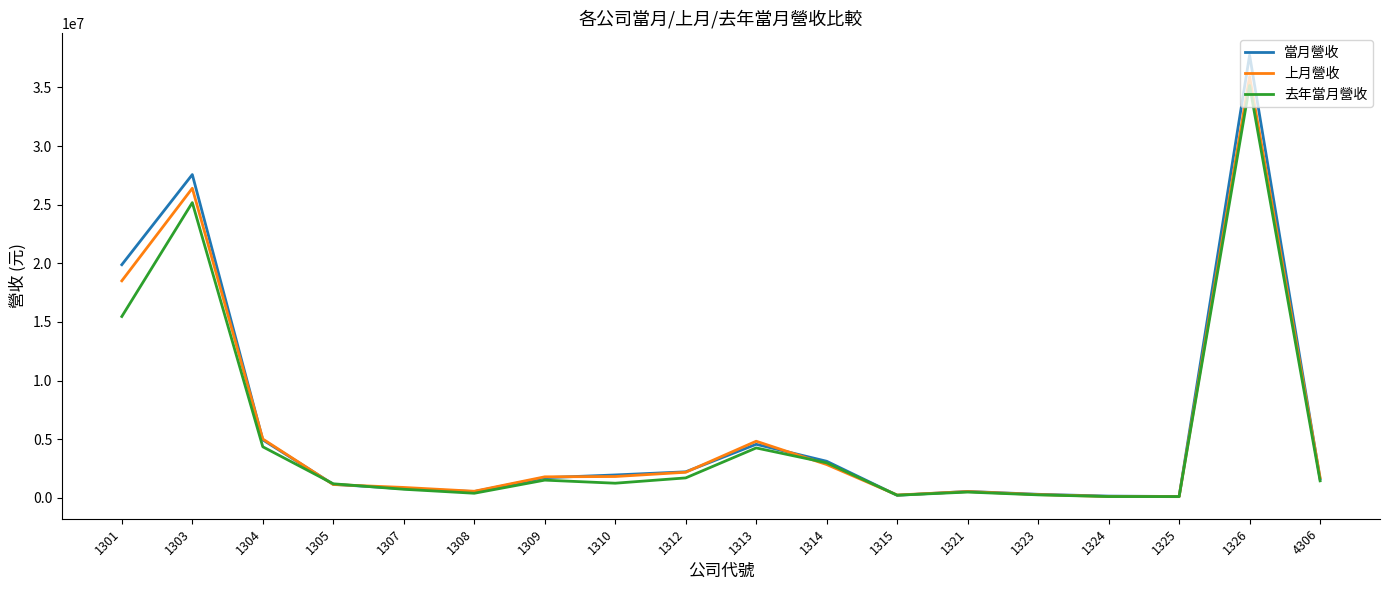

What are all the series names shown in the legend?

當月營收, 上月營收, 去年當月營收